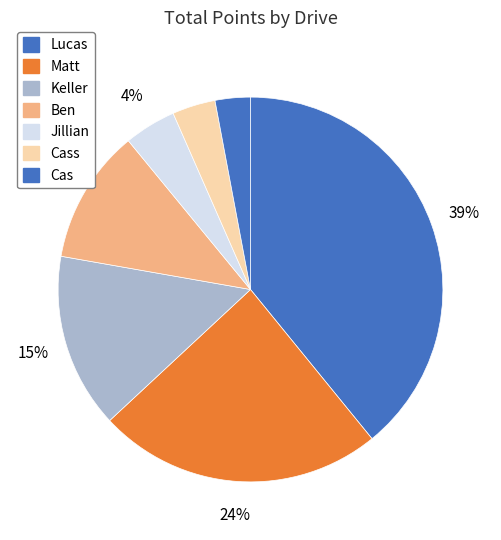

Count the number of slices in the pie.

7